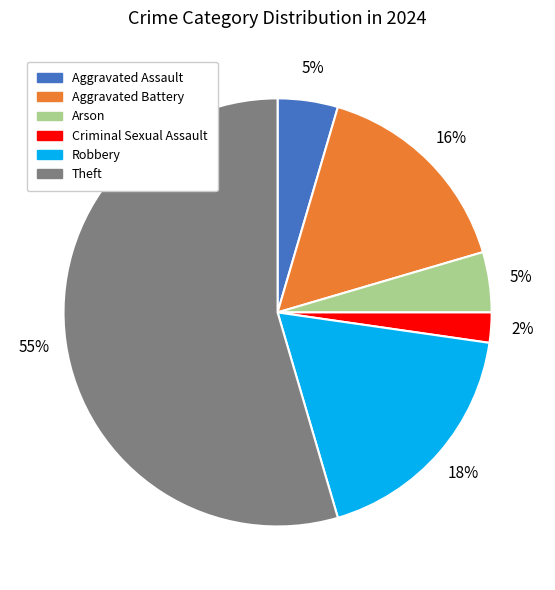

What is the majority slice?

Theft